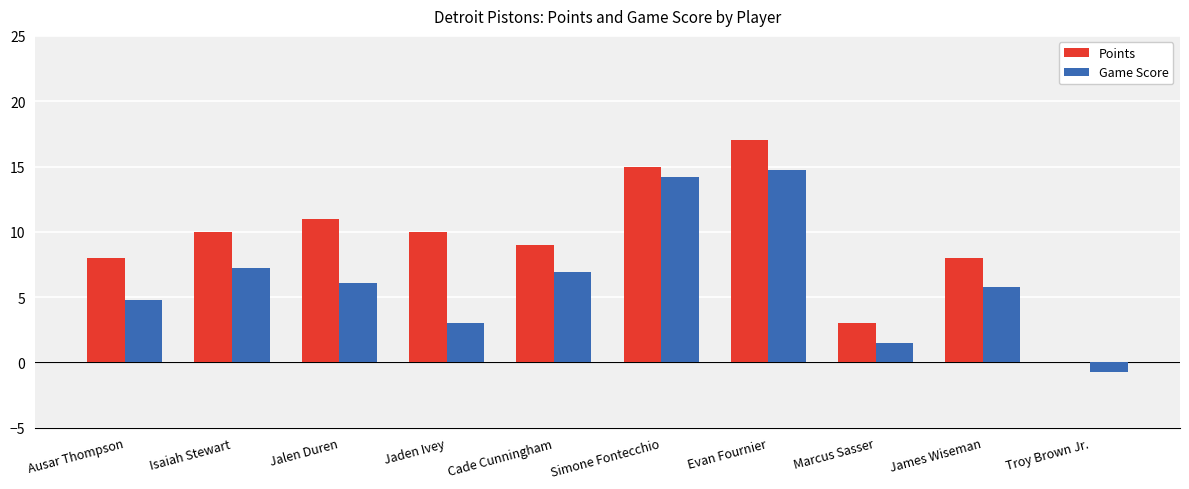

Is it true that Game Score equals 0.6 at Marcus Sasser?

False